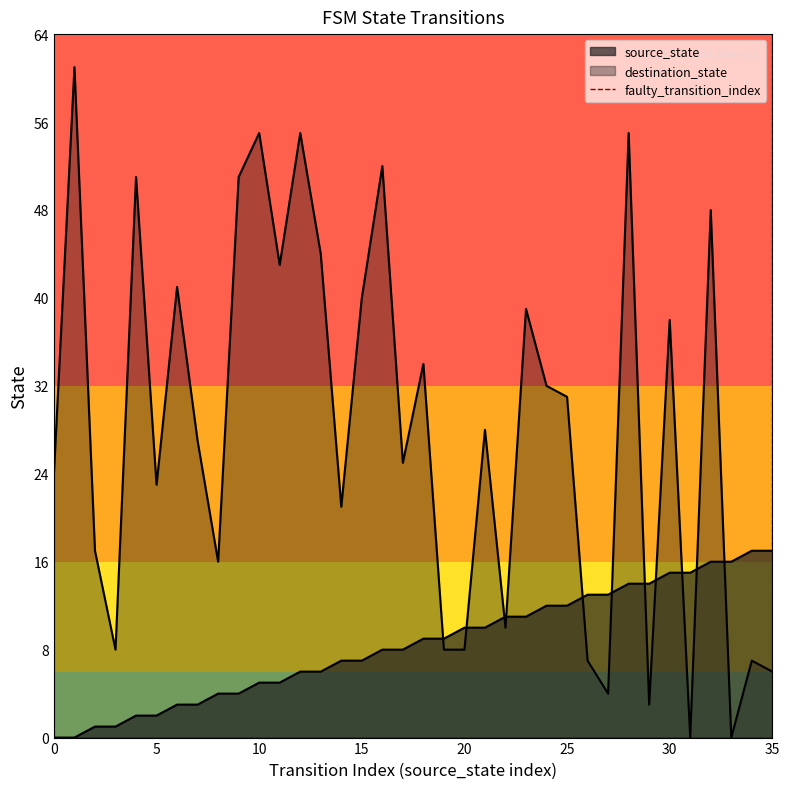

Count the values in the range 0 to 1.

2